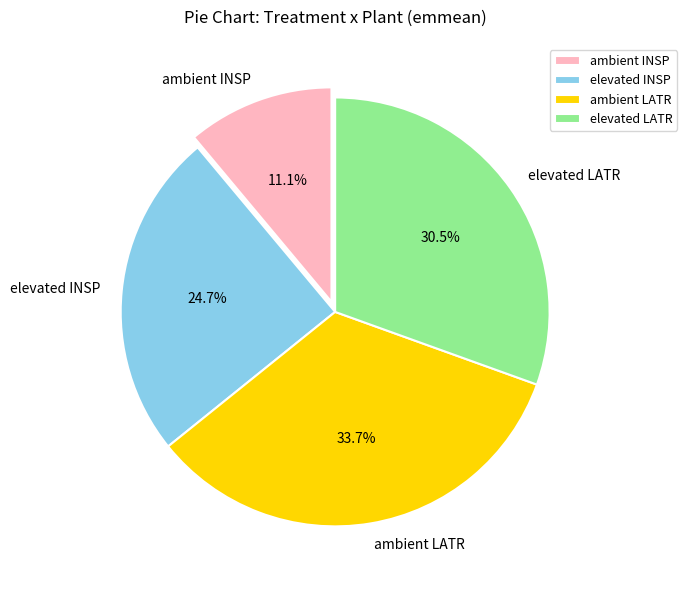

Is there a majority slice in this chart?

No